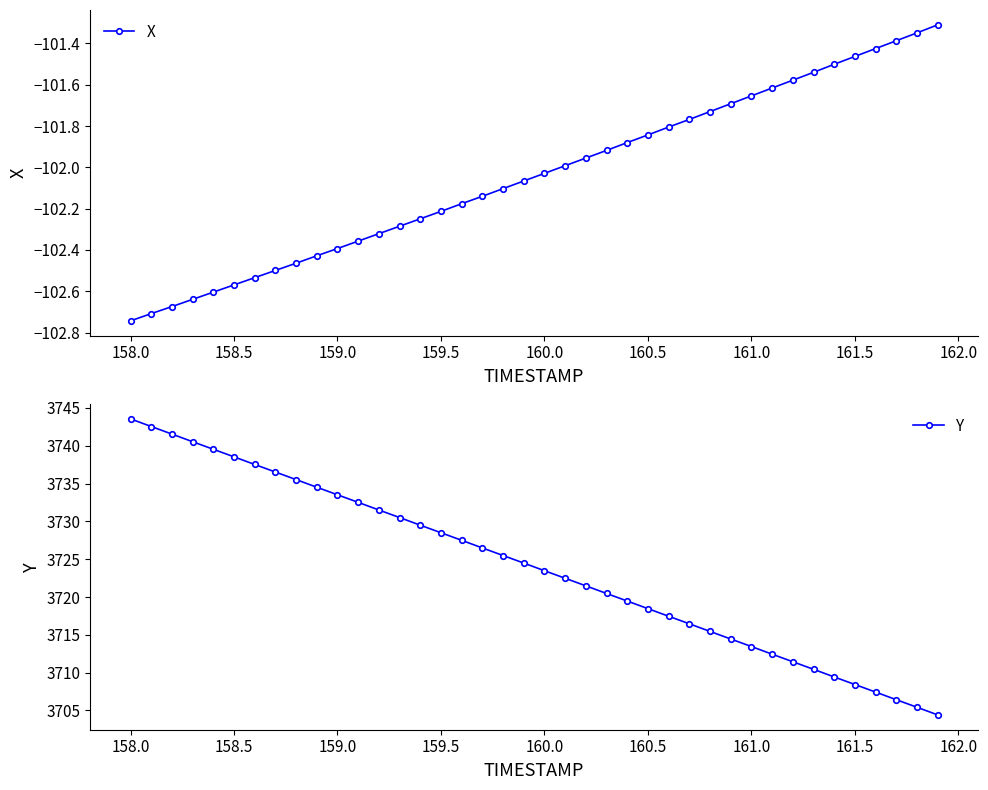

Is this an area chart (filled region under the line)?

No